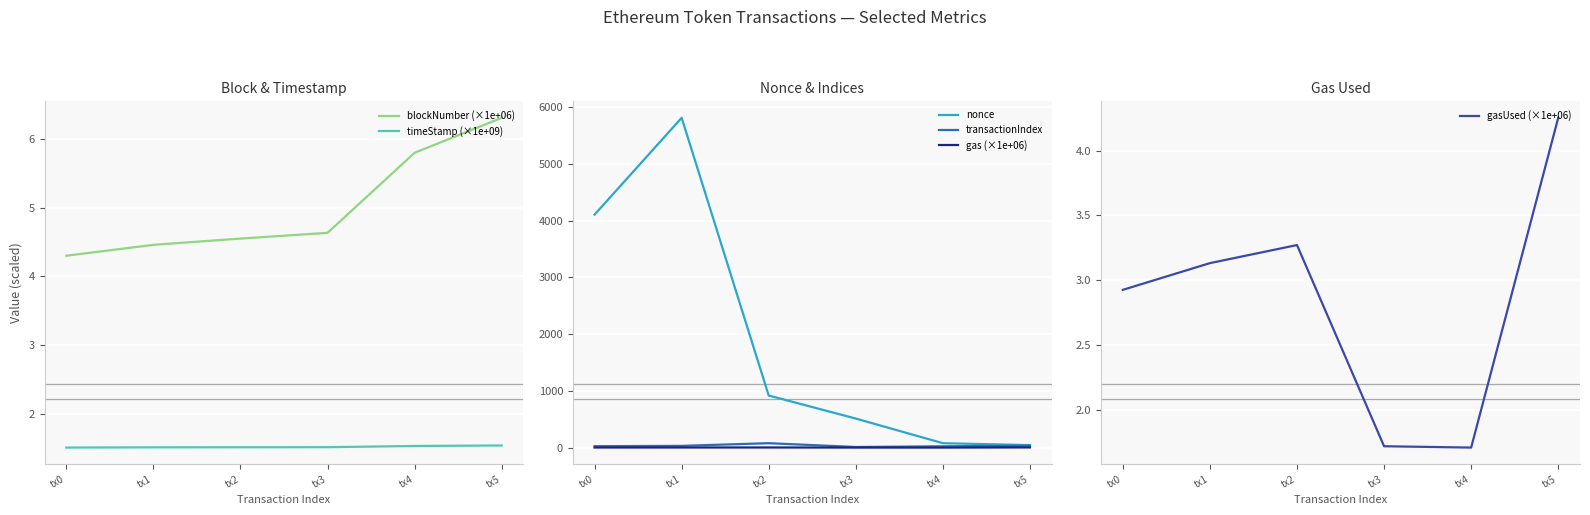

How many data points in transactionIndex are less than 32?

3